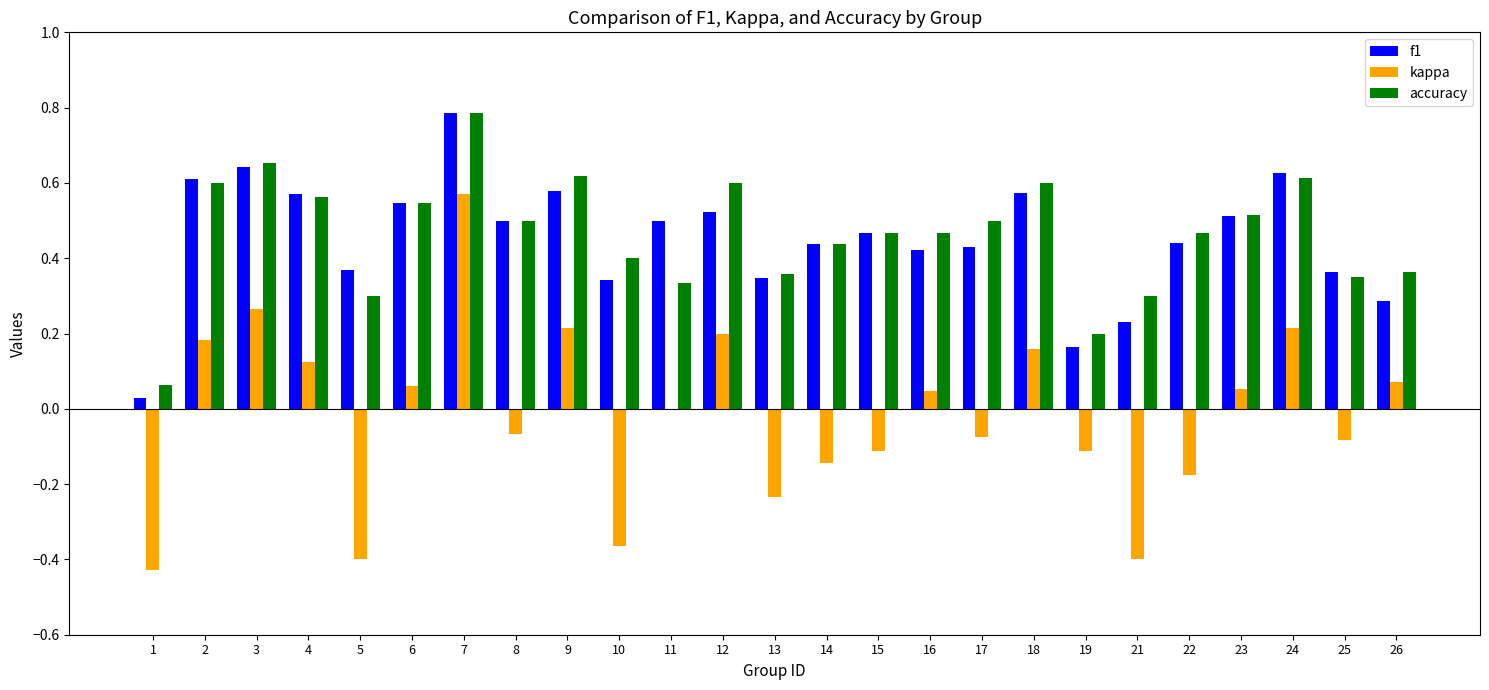

What is the maximum value for accuracy?

0.8